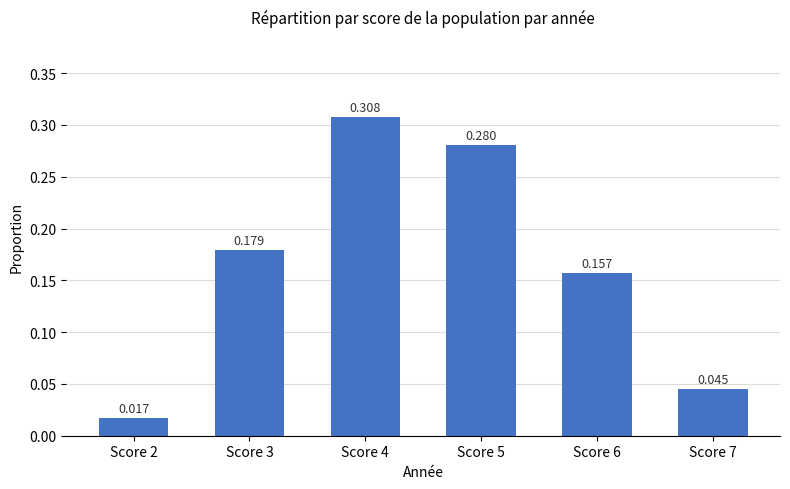

How many data points does each series have?

6